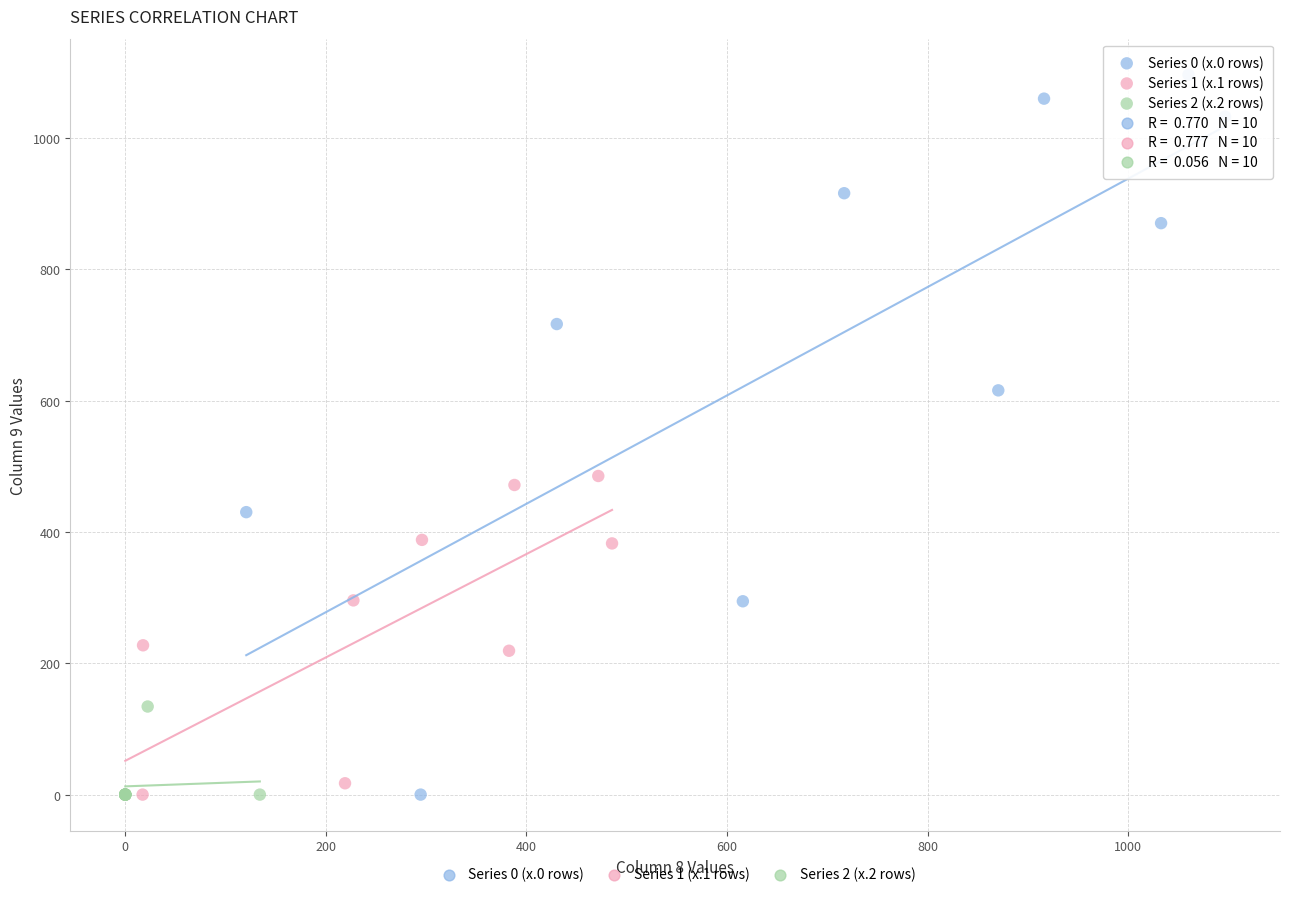

Which series reaches the maximum Y coordinate?

Series 0 (x.0 rows)